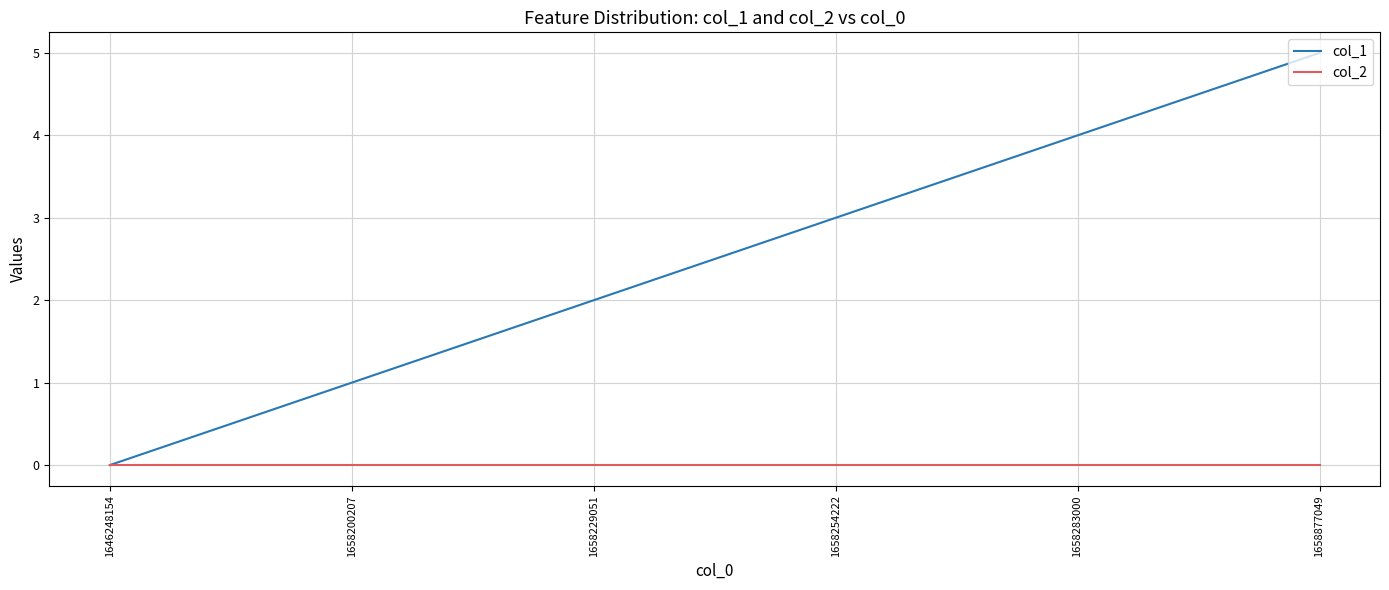

Does the chart display data point markers on the line(s)?

No